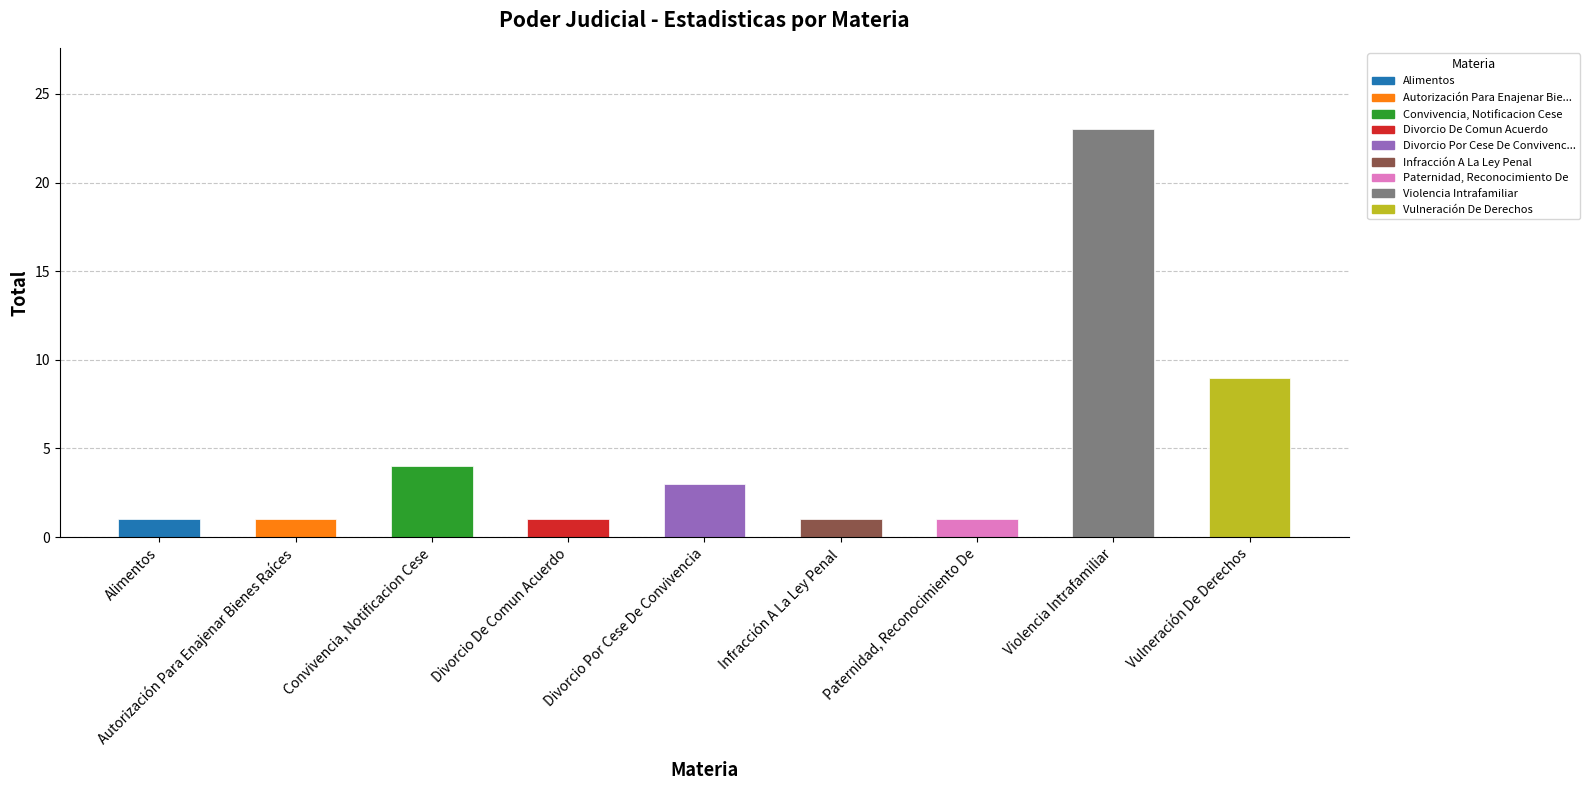

The chart shows a value of 1 at Autorización Para Enajenar Bienes Raíces. True or false?

True